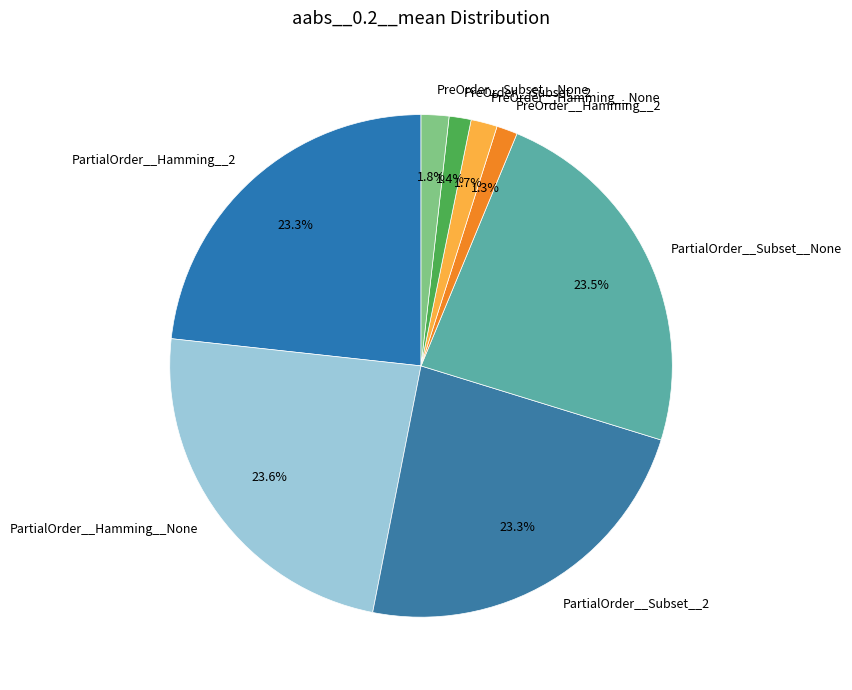

To the nearest percent, what percentage of the pie is PreOrder__Subset__2?

1%